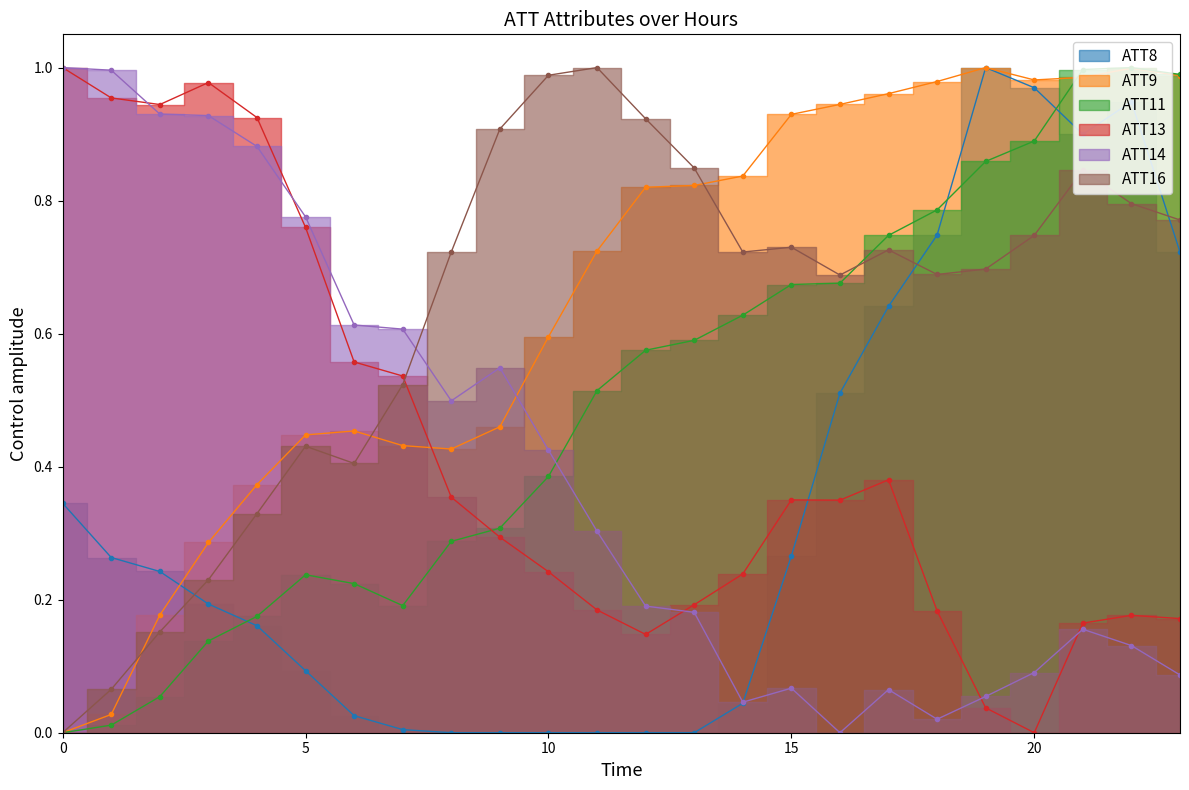

How many lines are shown in the chart?

6